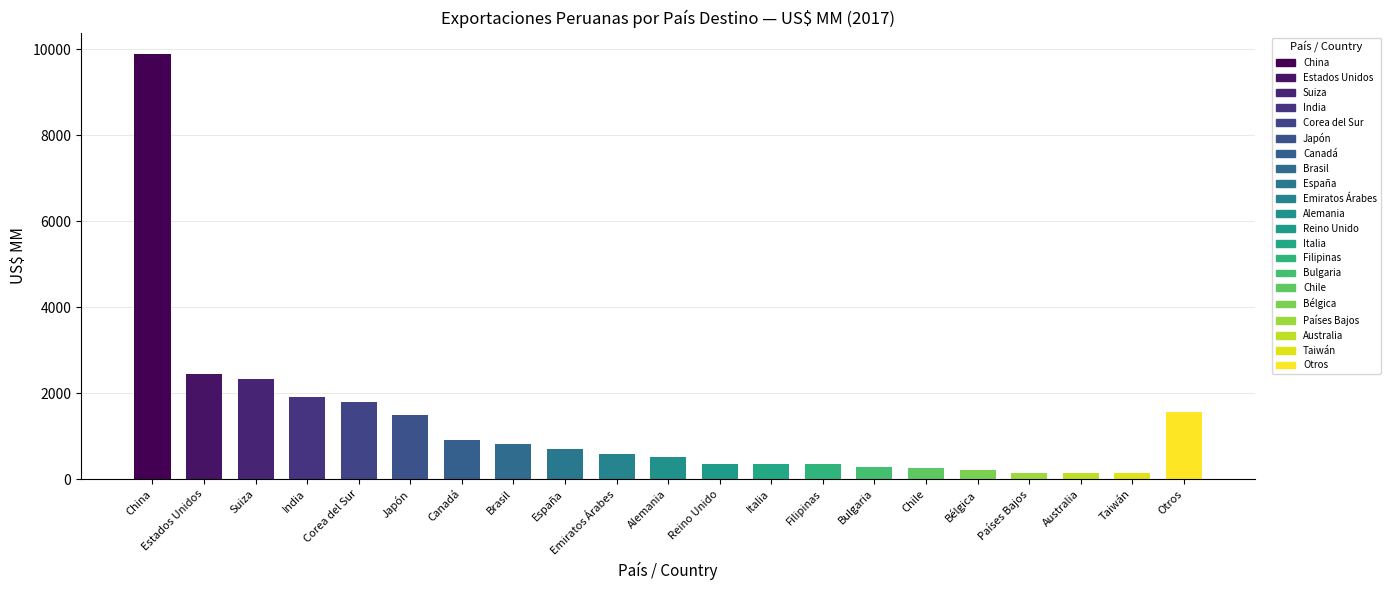

At which label does the data first exceed 584?

China